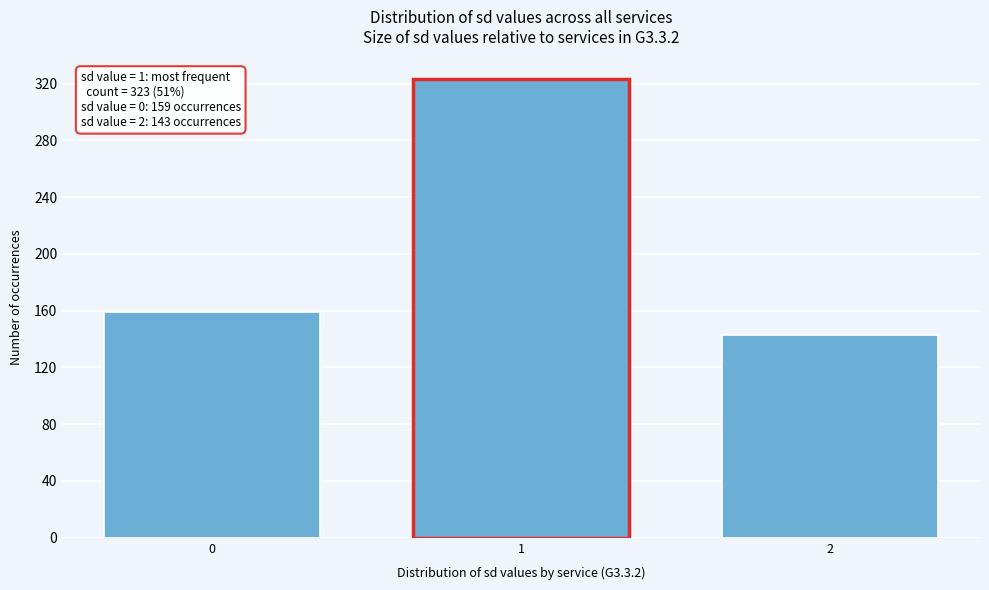

Reading left to right, extract all data points from this chart.

159	323	143